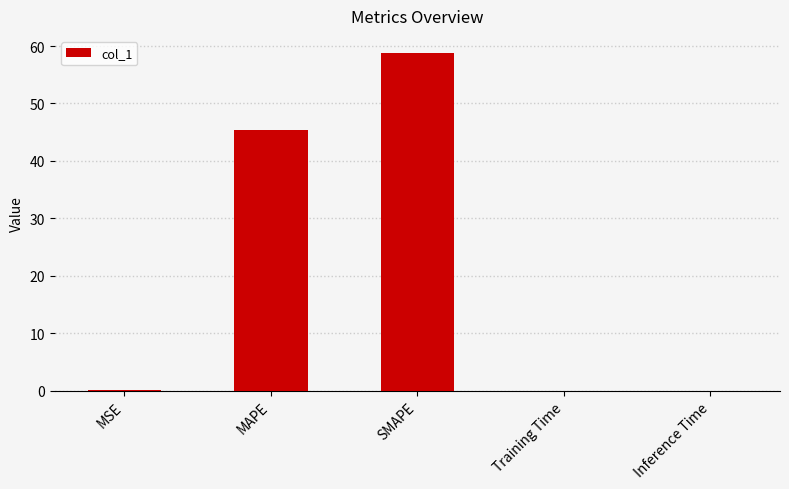

What is the maximum value shown in the chart?

58.8